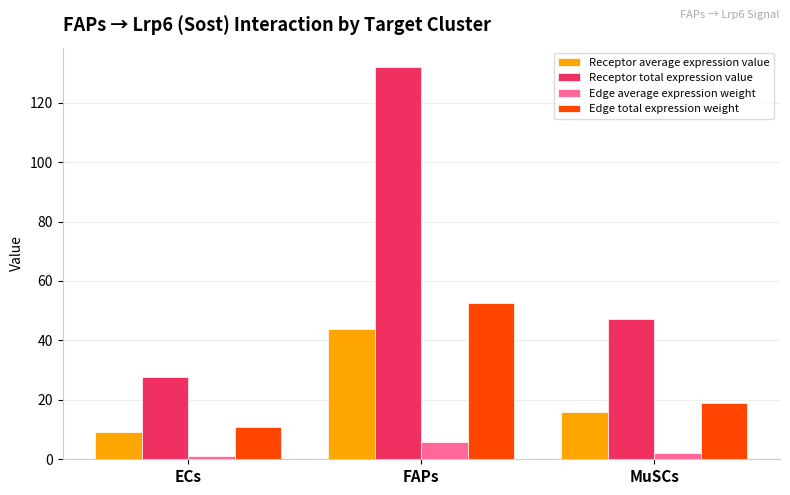

What is the smallest value displayed?

1.2